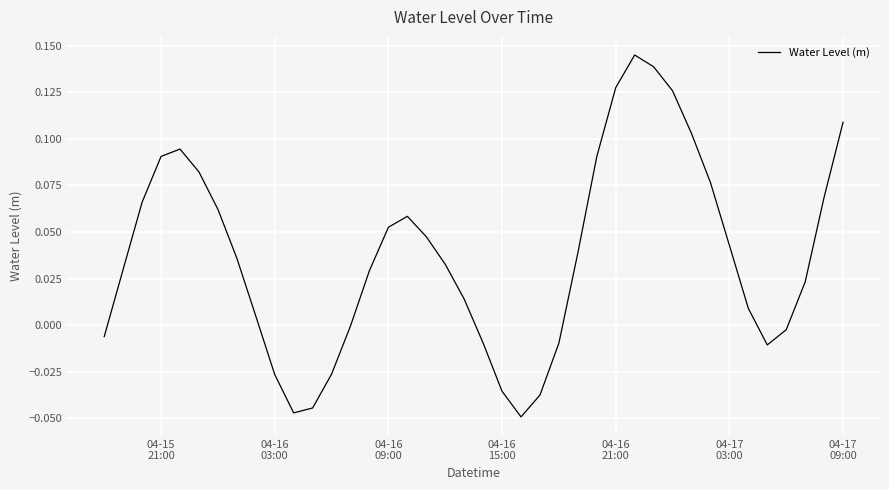

Is this an area chart (filled region under the line)?

No